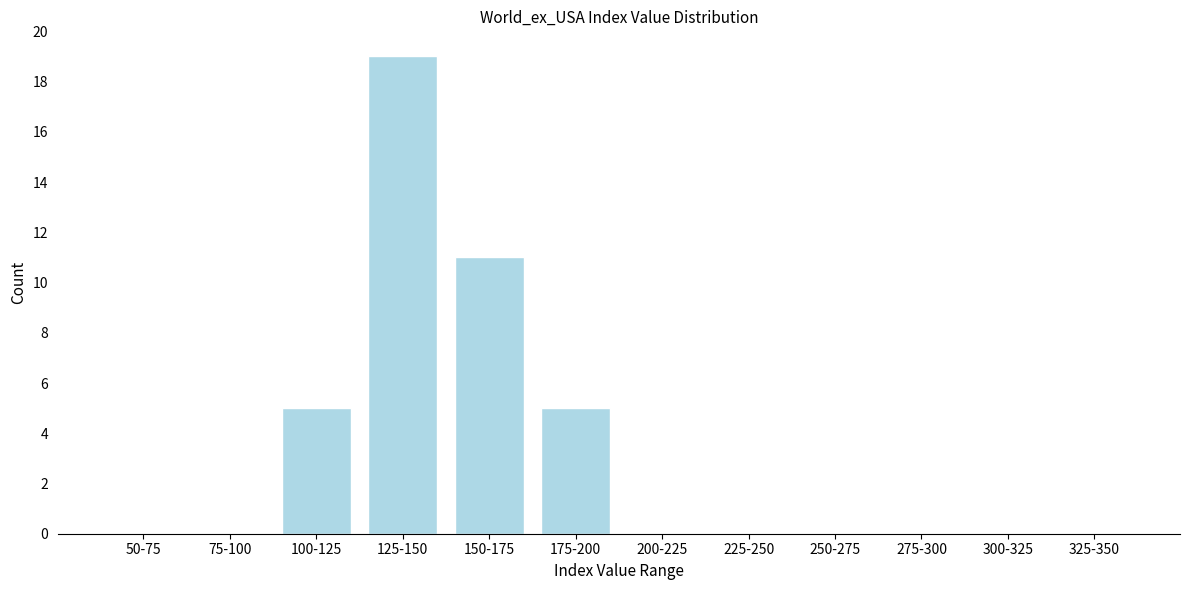

Reading left to right, what are all the values shown in this chart?

50-75=0	75-100=0	100-125=5	125-150=19	150-175=11	175-200=5	200-225=0	225-250=0	250-275=0	275-300=0	300-325=0	325-350=0